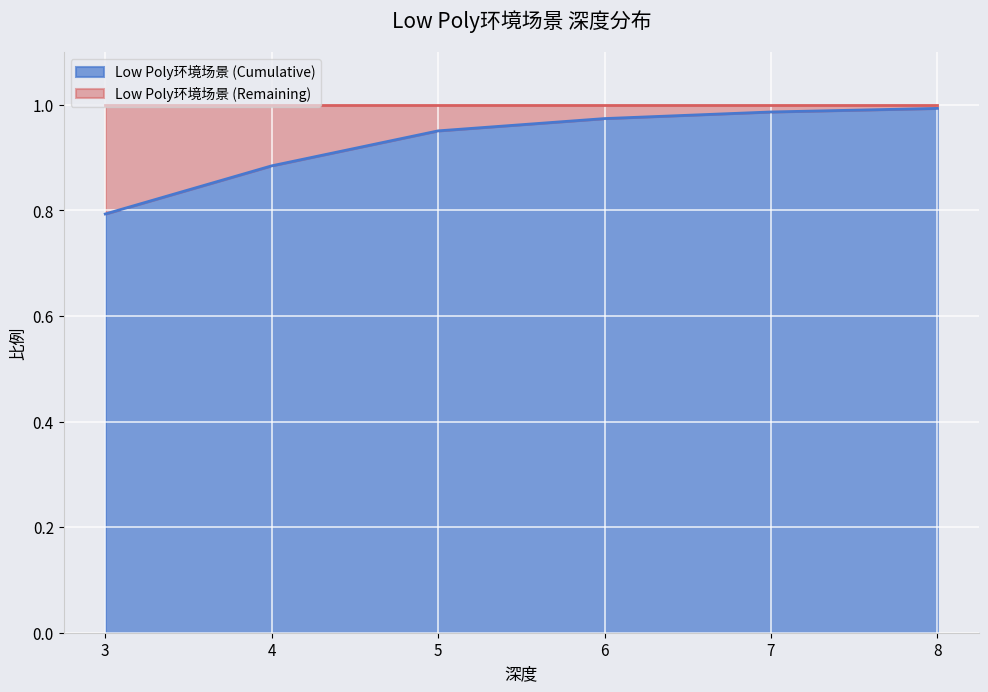

Is it true that the value at 8 is 1.0?

True